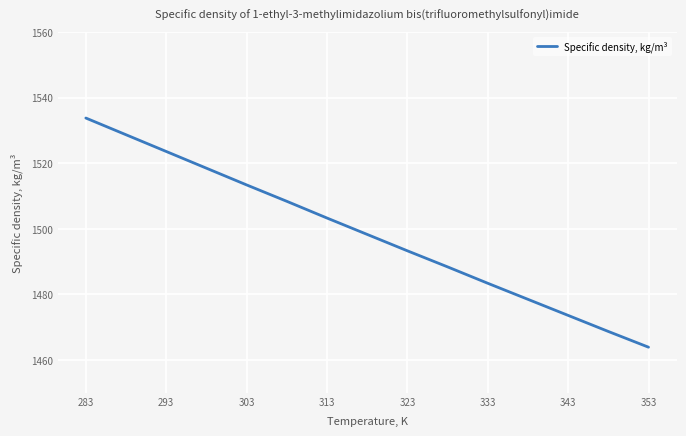

What is the difference between the maximum and minimum values?

69.9